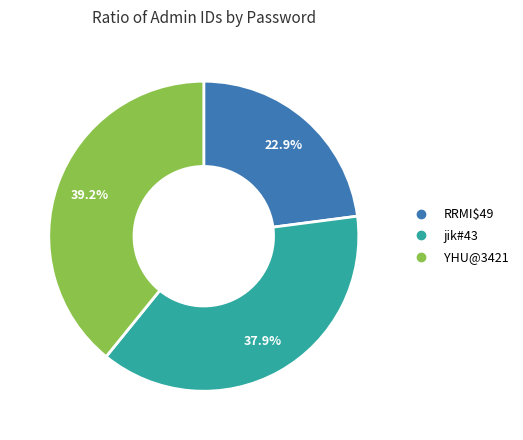

To the nearest percent, what is the average slice percentage?

33%